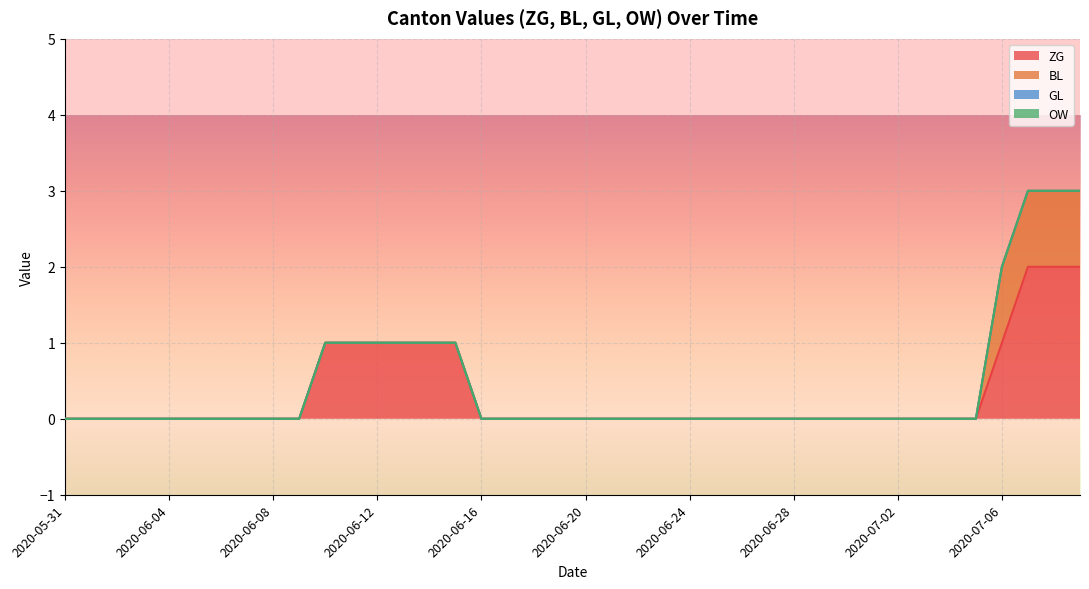

Does the chart display data point markers on the line(s)?

No